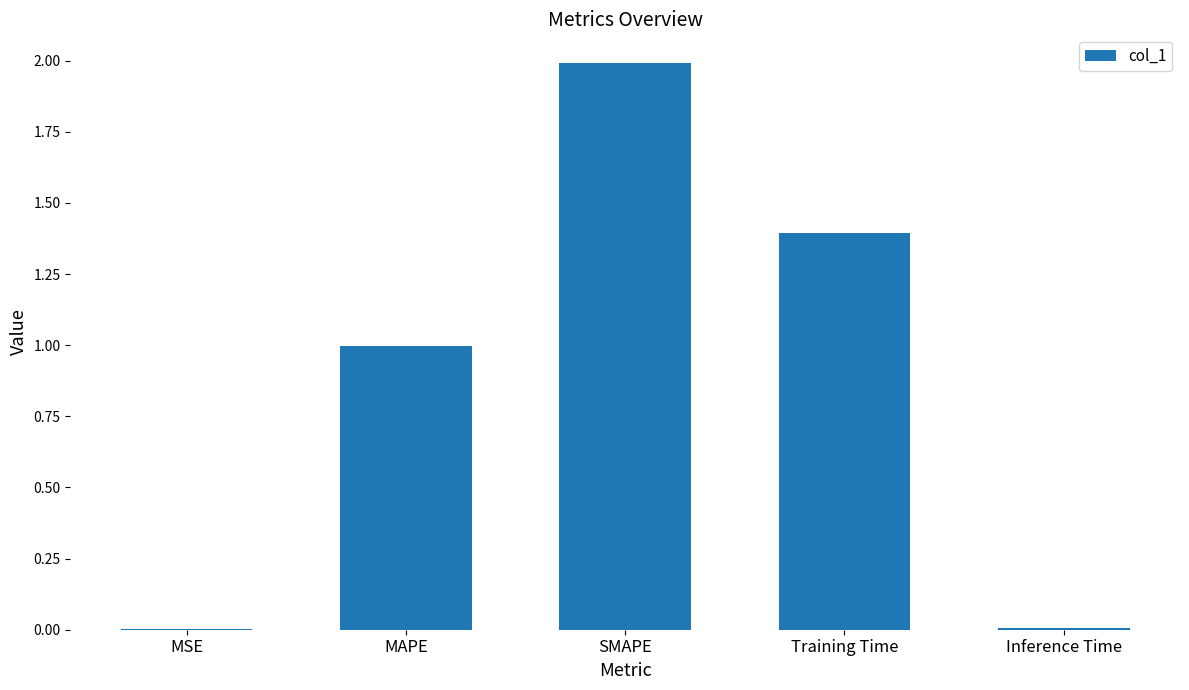

What is the ratio of the value at MAPE to the value at Training Time?

0.7